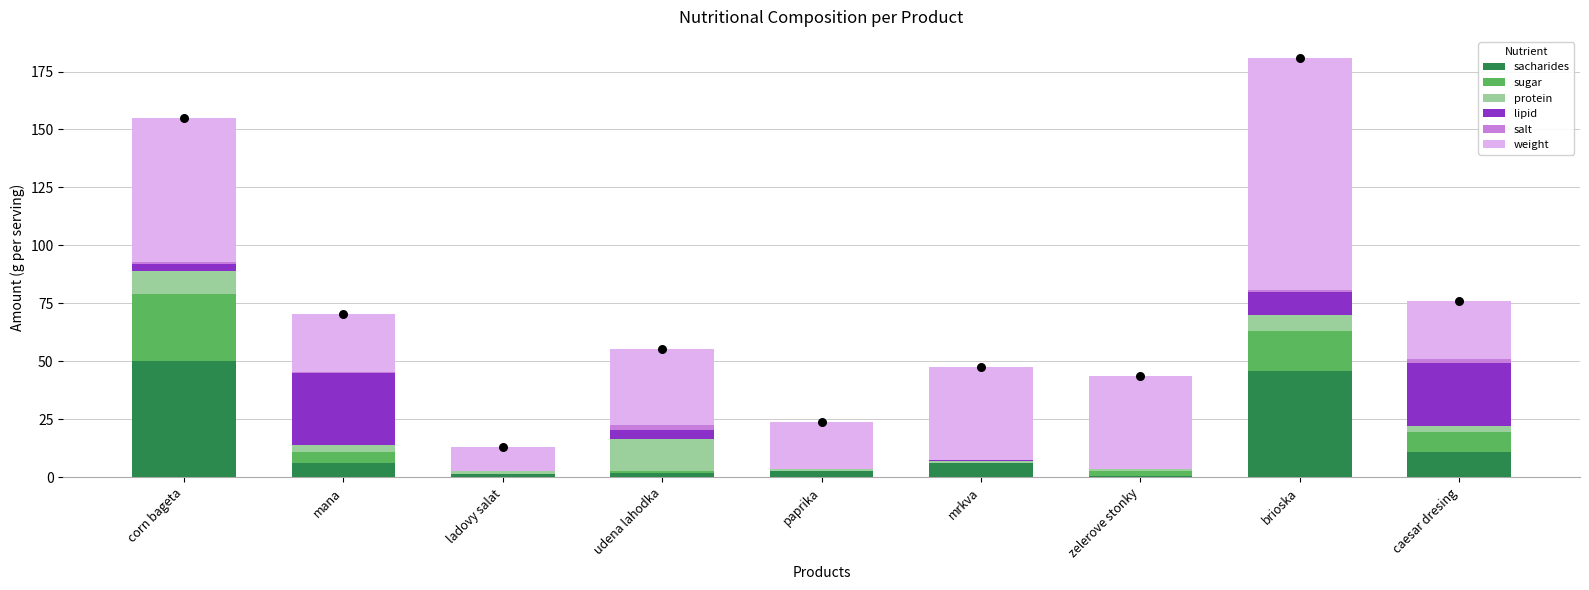

Which series has the largest total across all categories?

weight